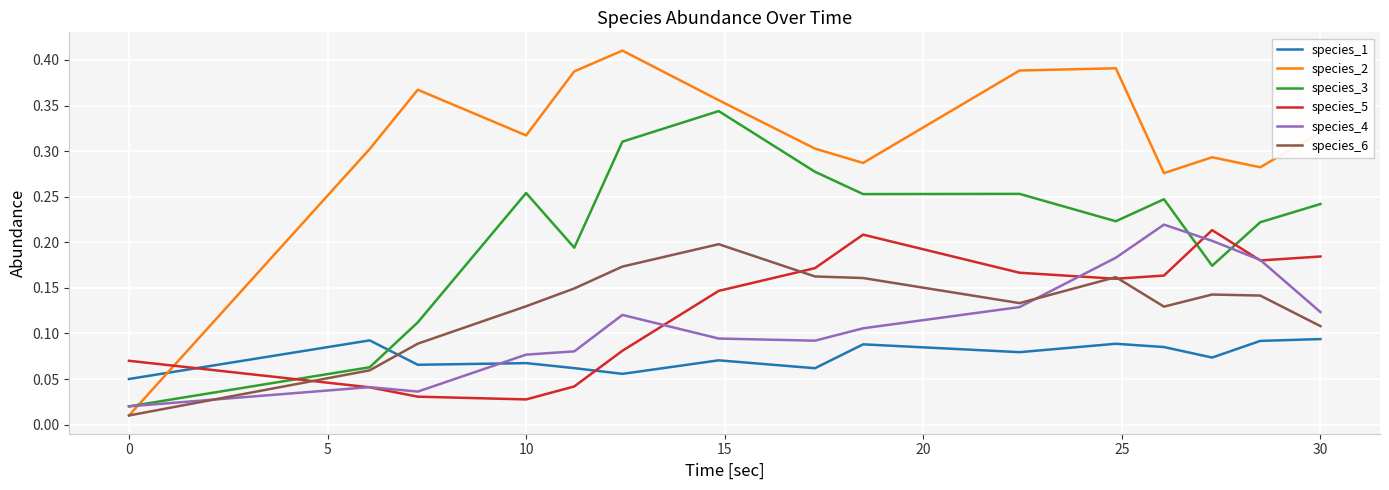

After their last crossing, which series has the higher values: species_5 or species_3?

species_3